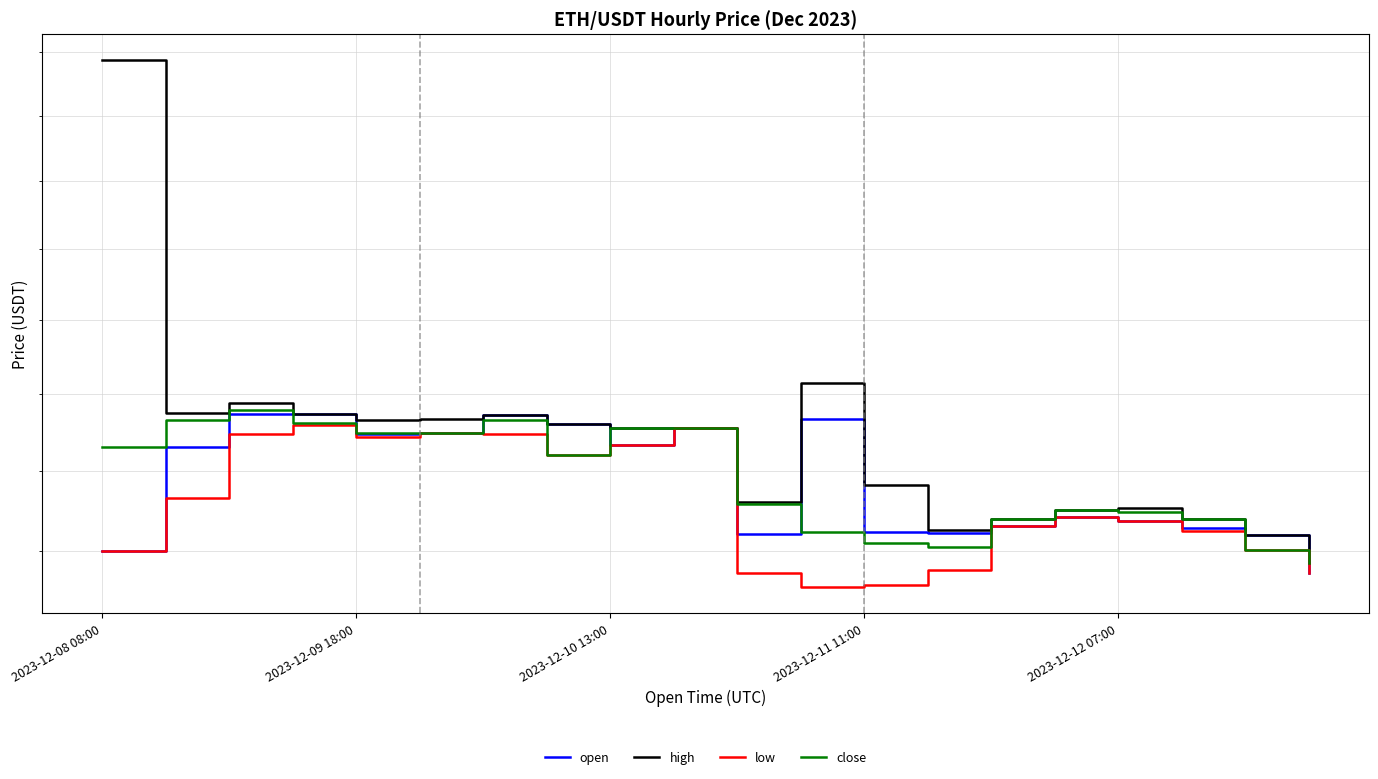

What is the value of the high point at the 15th from the left?

2239.7